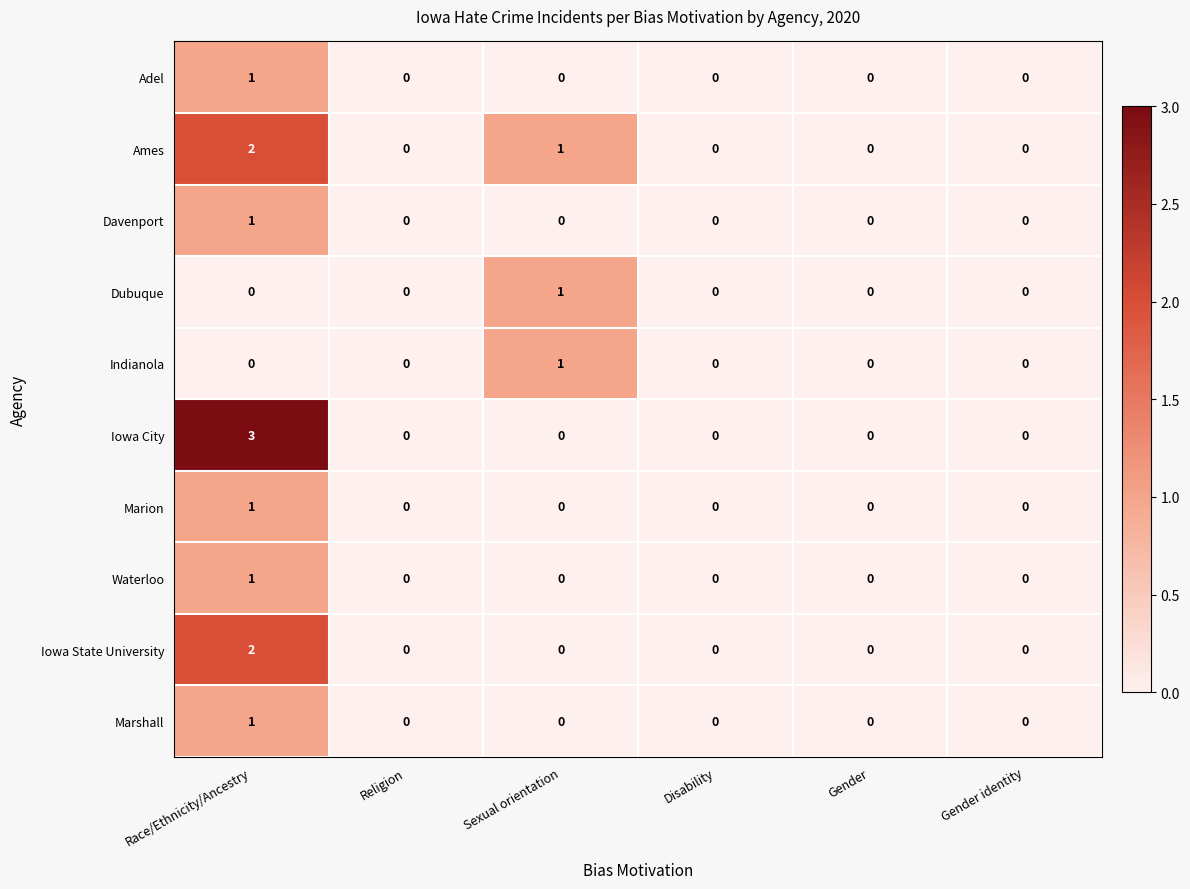

Which series has the widest spread of values?

Iowa City